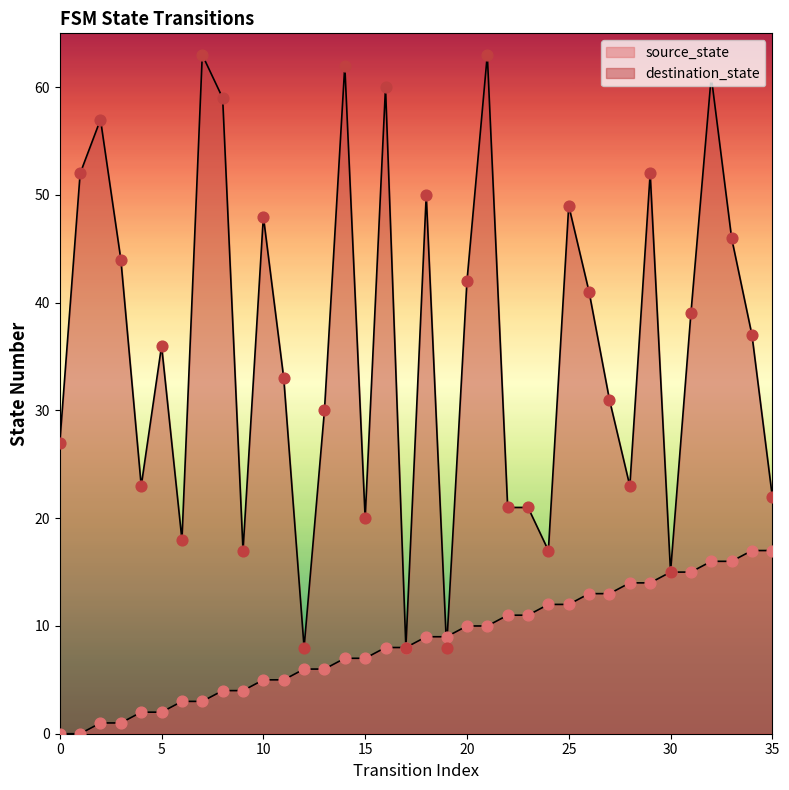

At which category is the sum across all series the highest?

32